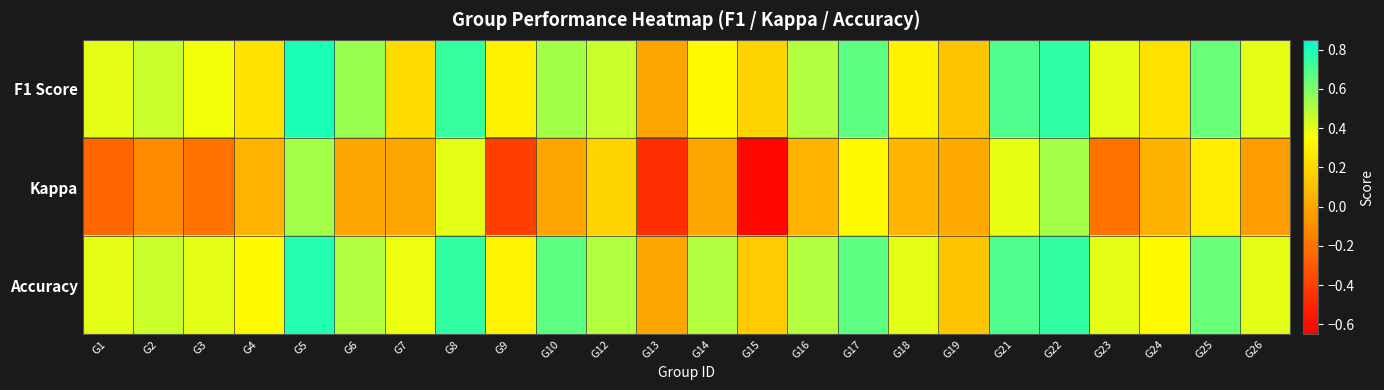

Reading left to right, what are all the values shown in this chart?

F1 Score: G1=0.4	G2=0.5	G3=0.4	G4=0.2	G5=0.8	G6=0.5	G7=0.2	G8=0.7	G9=0.3	G10=0.5	G12=0.5	G13=0.0	G14=0.3	G15=0.2	G16=0.5	G17=0.7	G18=0.3	G19=0.1	G21=0.7	G22=0.8	G23=0.4	G24=0.2	G25=0.6	G26=0.4
Kappa: G1=-0.2	G2=-0.1	G3=-0.2	G4=0.1	G5=0.5	G6=0.0	G7=0.0	G8=0.4	G9=-0.4	G10=0.0	G12=0.2	G13=-0.5	G14=0.0	G15=-0.6	G16=0.1	G17=0.3	G18=0.1	G19=0.0	G21=0.4	G22=0.5	G23=-0.2	G24=0.0	G25=0.3	G26=-0.0
Accuracy: G1=0.4	G2=0.5	G3=0.4	G4=0.3	G5=0.8	G6=0.5	G7=0.4	G8=0.8	G9=0.3	G10=0.7	G12=0.5	G13=0.0	G14=0.5	G15=0.1	G16=0.5	G17=0.7	G18=0.4	G19=0.1	G21=0.7	G22=0.8	G23=0.4	G24=0.3	G25=0.6	G26=0.4